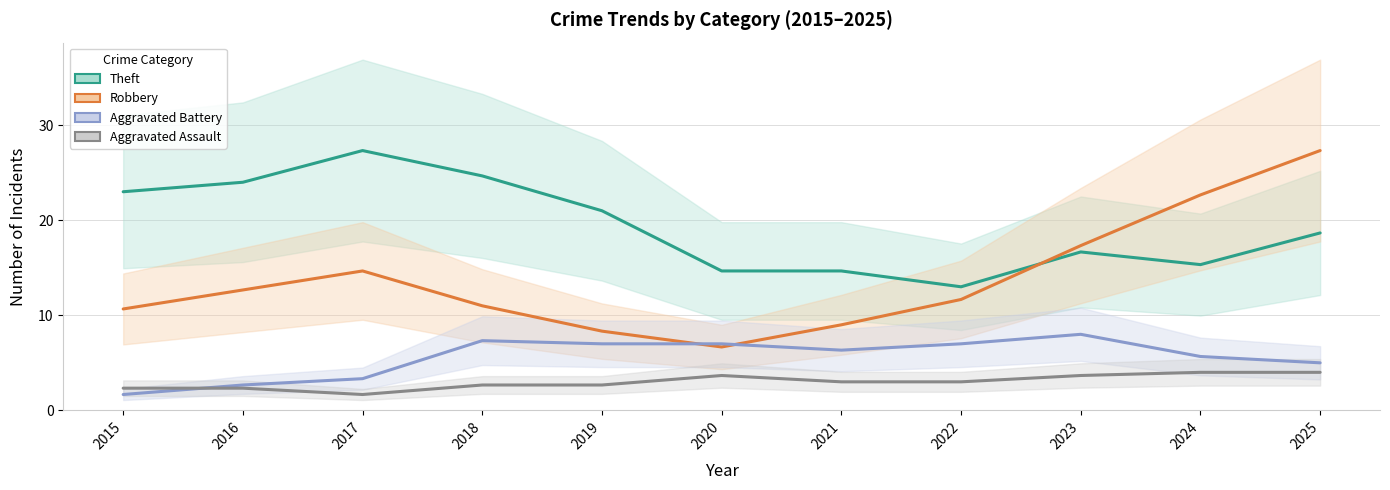

What is the value of the Robbery point at the 6th from the left?

6.7